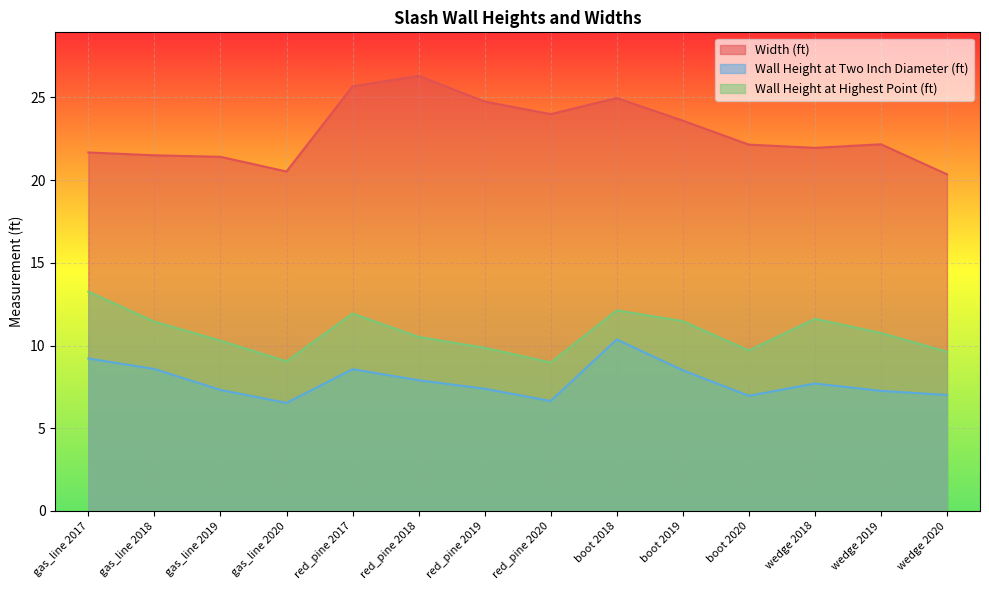

Is the value of Width (ft) at gas_line 2017 greater than the value of Wall Height at Two Inch Diameter (ft) at red_pine 2019?

Yes